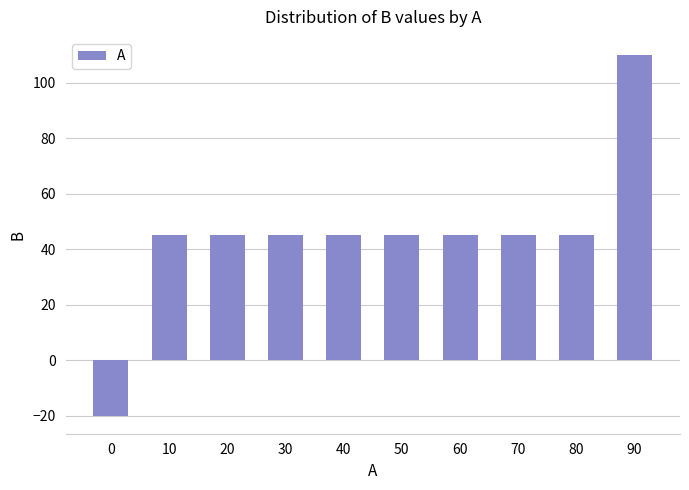

What is the approximate value at 40, to the nearest 50?

50